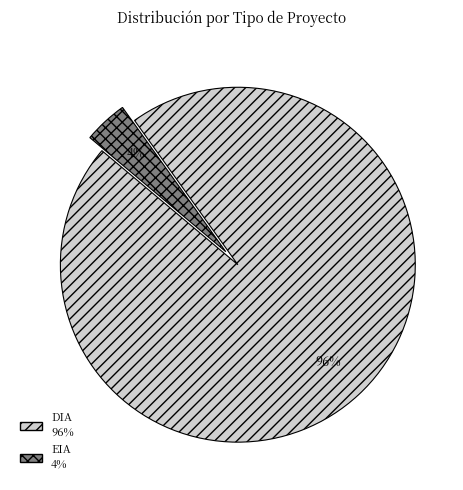

How many segments does this pie chart have?

2